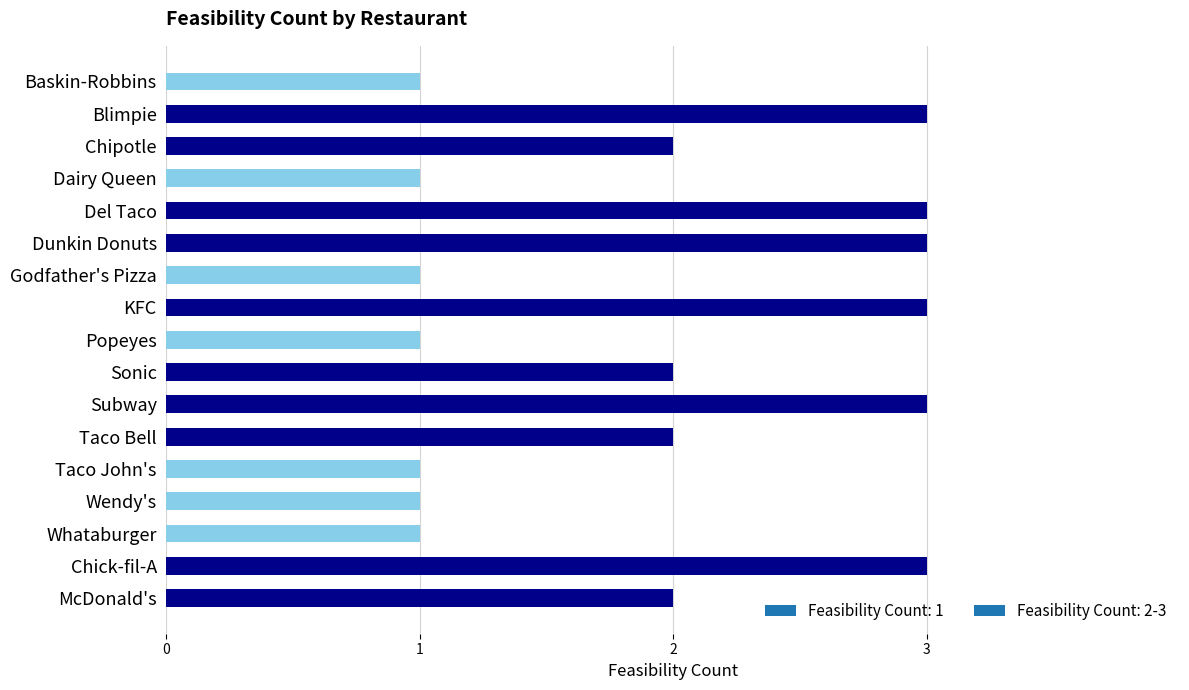

Between Blimpie and McDonald's, which is larger?

Blimpie